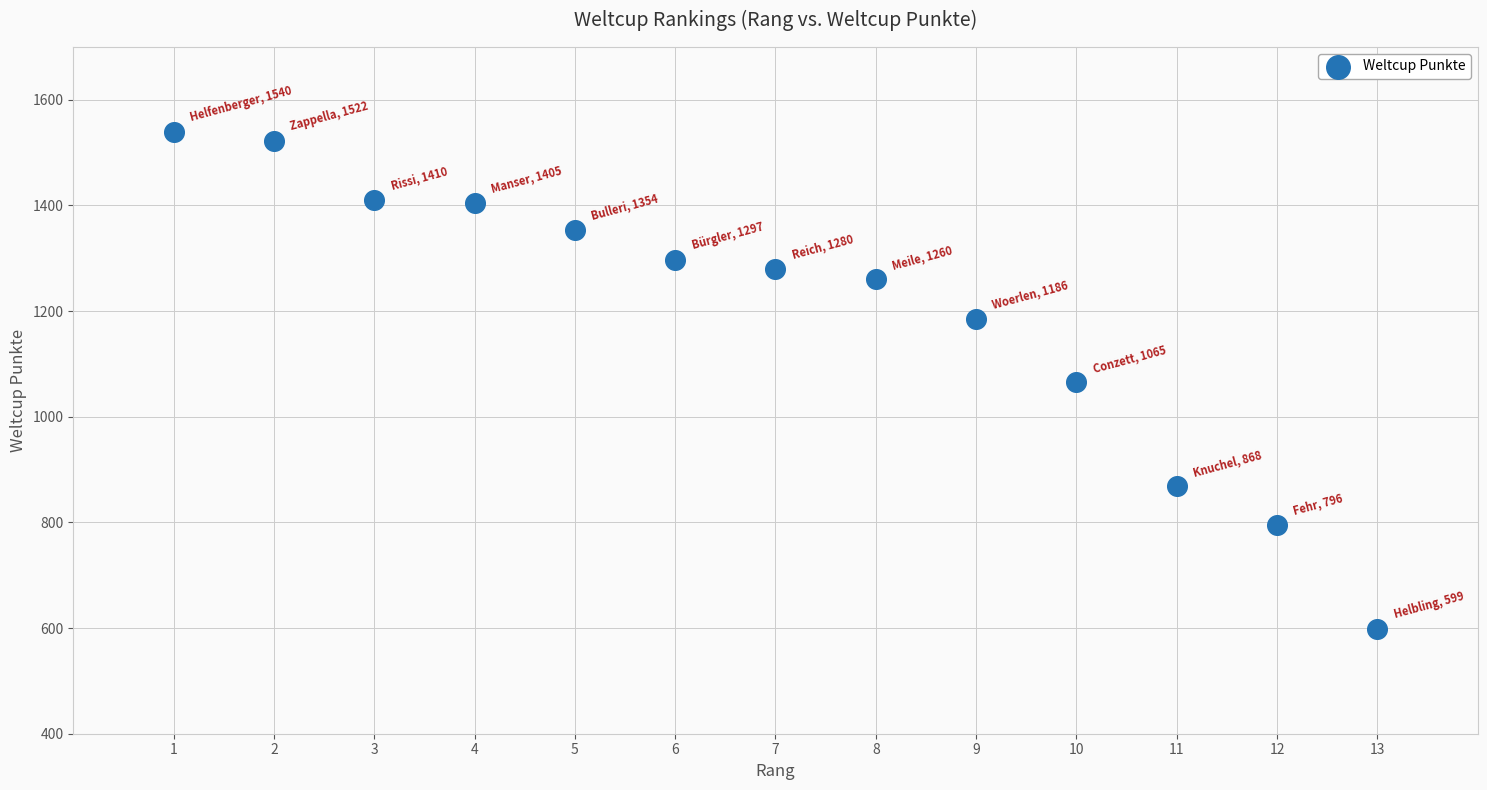

What is the range of Y values (max minus min)?

941